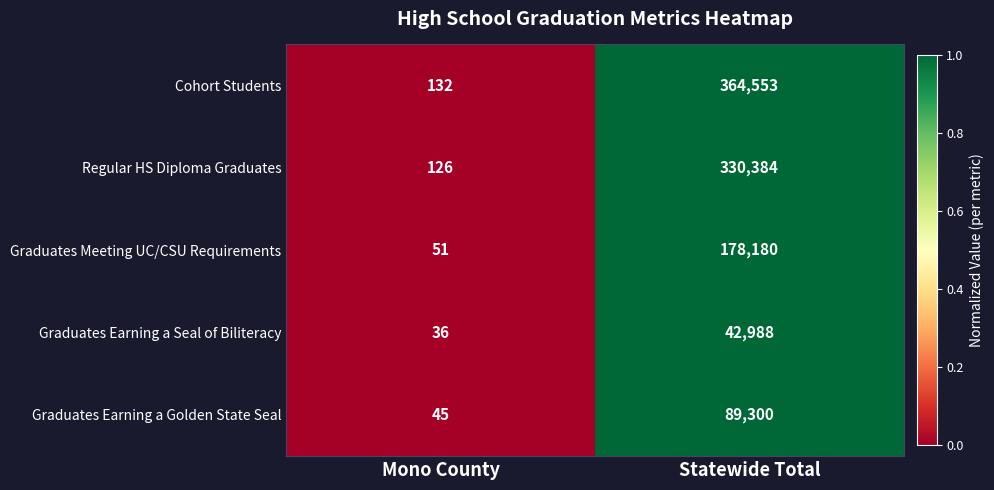

The Graduates Earning a Golden State Seal series shows 89300 at Statewide Total. True or false?

True